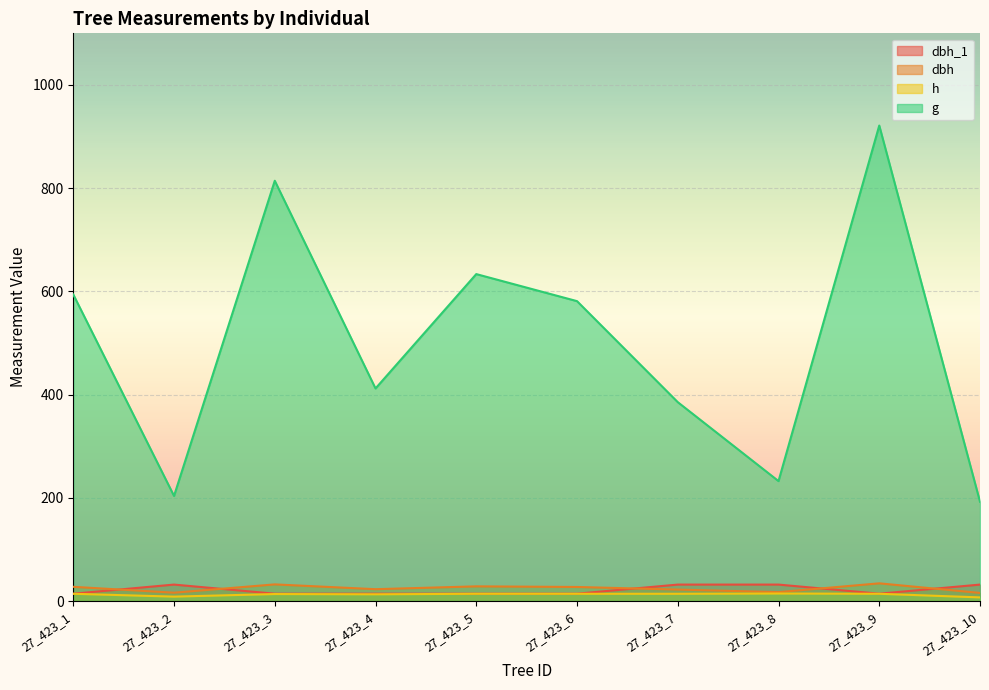

At which label does h first exceed 14?

27_423_8